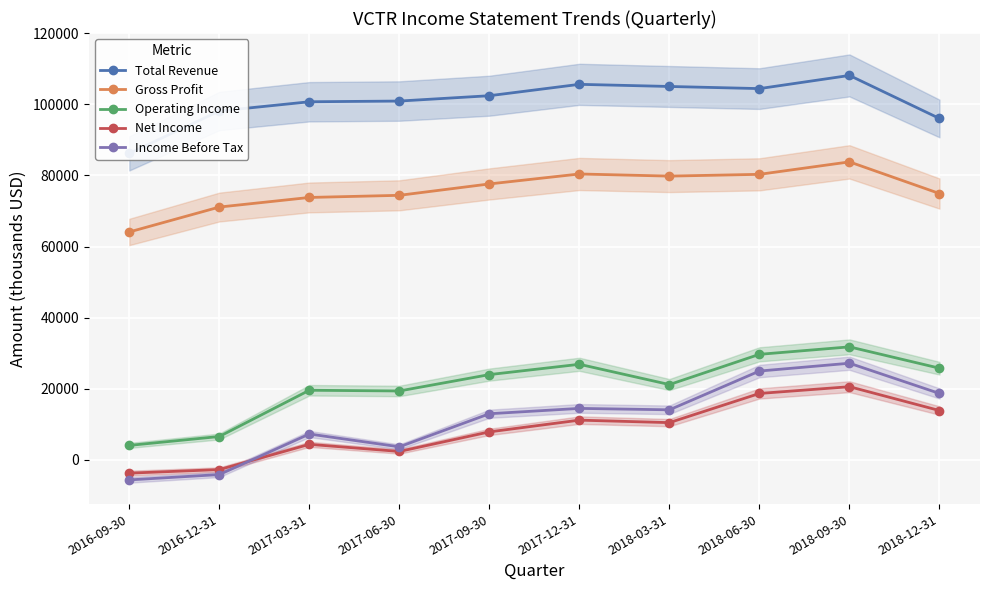

What are all the series names shown in the legend?

Total Revenue, Gross Profit, Operating Income, Net Income, Income Before Tax